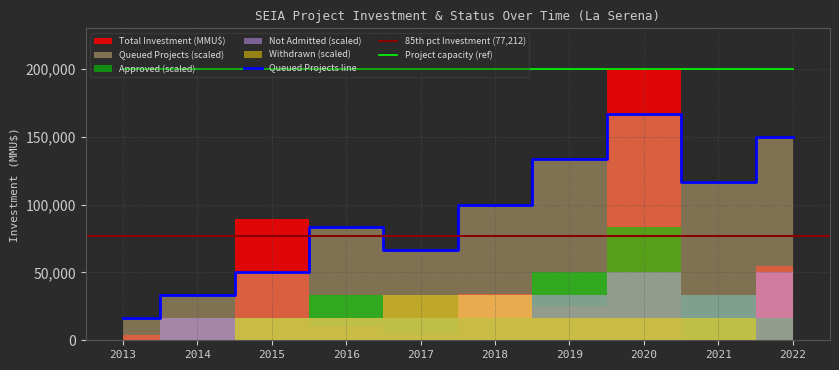

The Withdrawn series shows 1 at 2015. True or false?

True